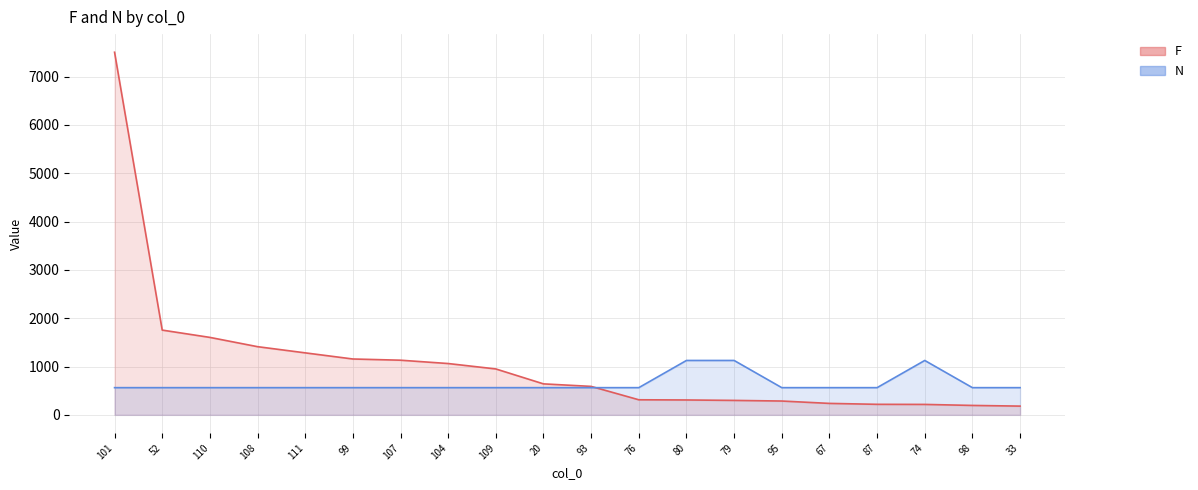

What is the difference between the second highest and second lowest values in the N series?

562.8